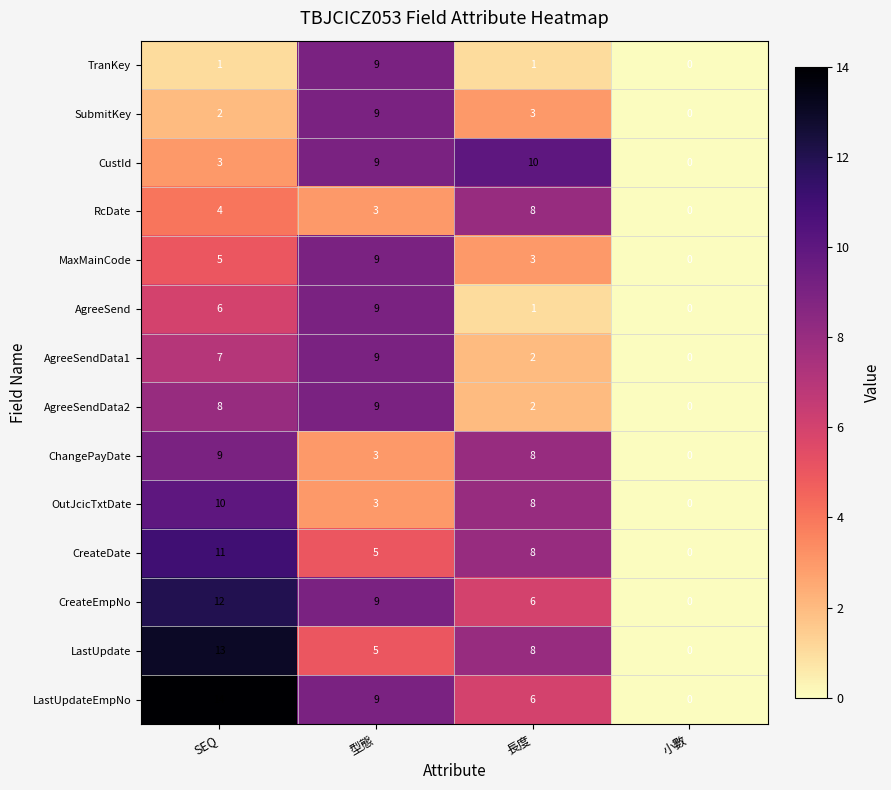

Which series has the largest total across all categories?

LastUpdateEmpNo